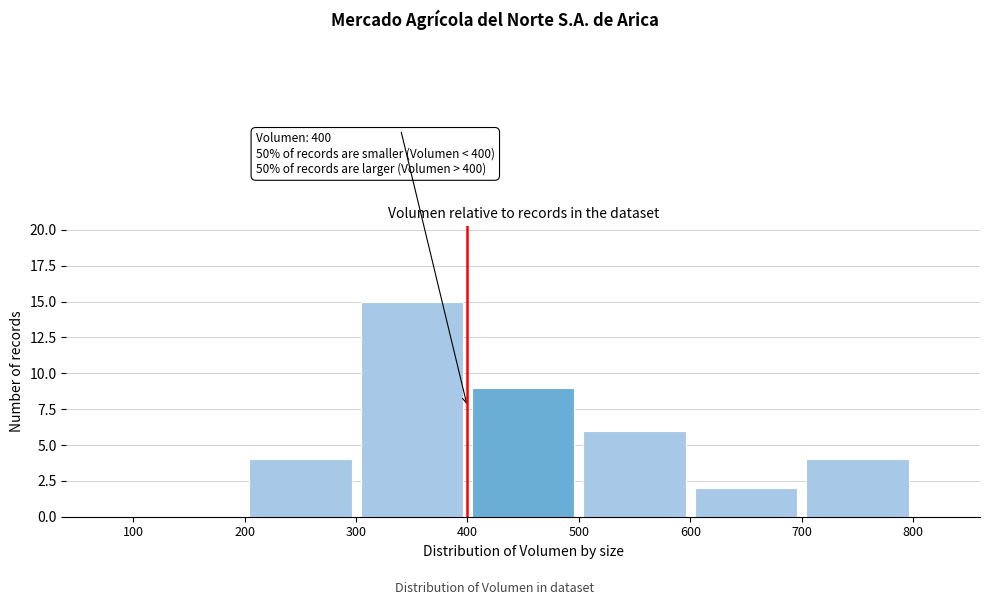

Which range on the x-axis has the tallest bar?

300 to 400